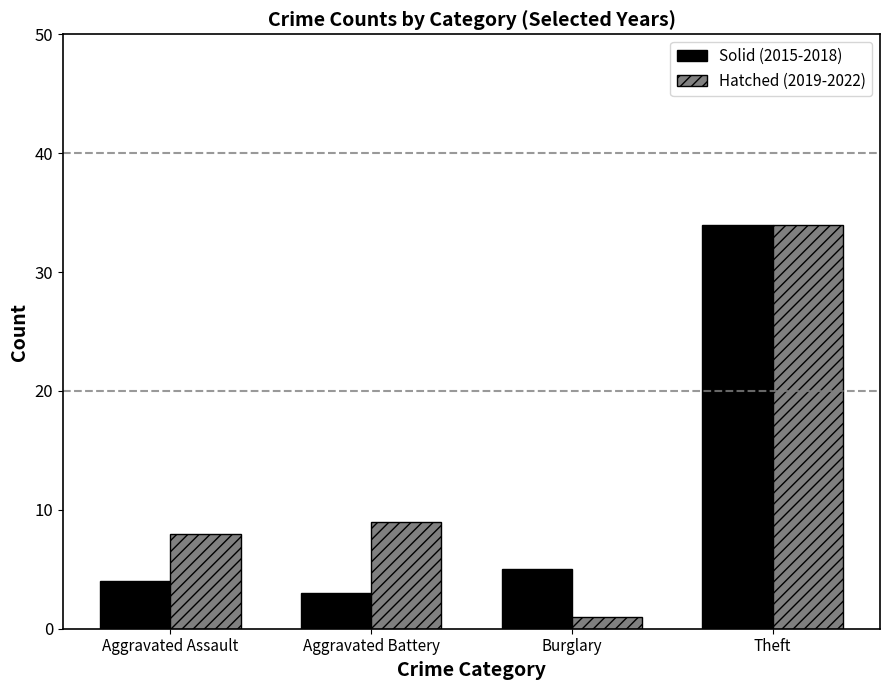

Reading right to left, list all the values displayed in this chart.

Solid (2015-2018): Theft=34	Burglary=5	Aggravated Battery=3	Aggravated Assault=4
Hatched (2019-2022): Theft=34	Burglary=1	Aggravated Battery=9	Aggravated Assault=8